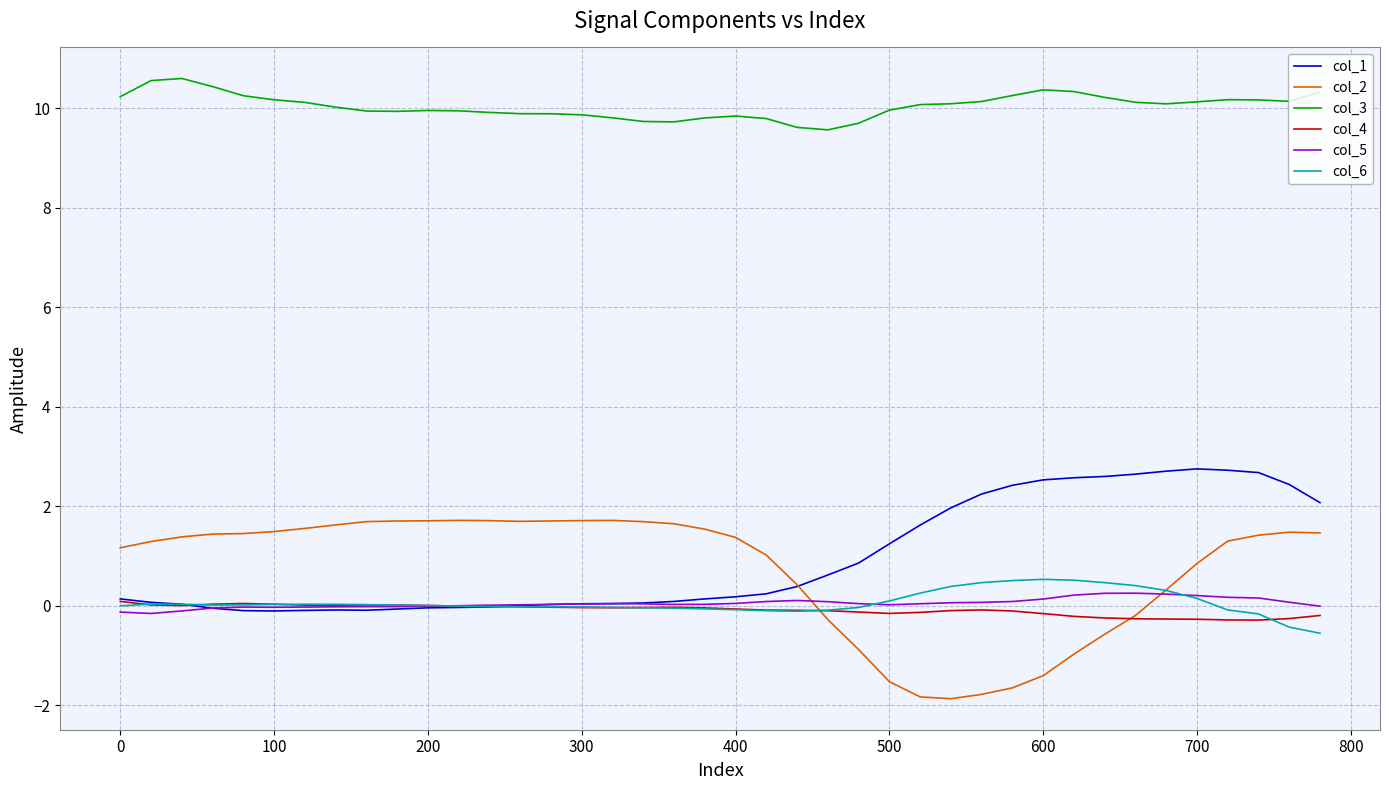

True or false: col_1 and col_3 cross at least once.

False